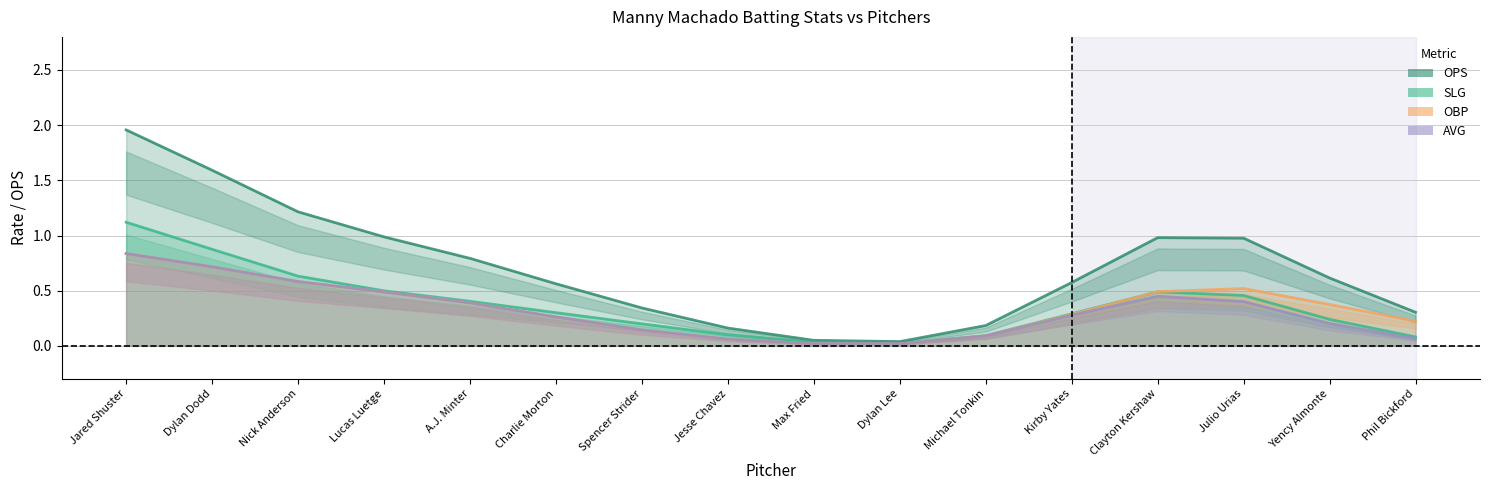

True or false: avg and slg intersect in this chart.

False